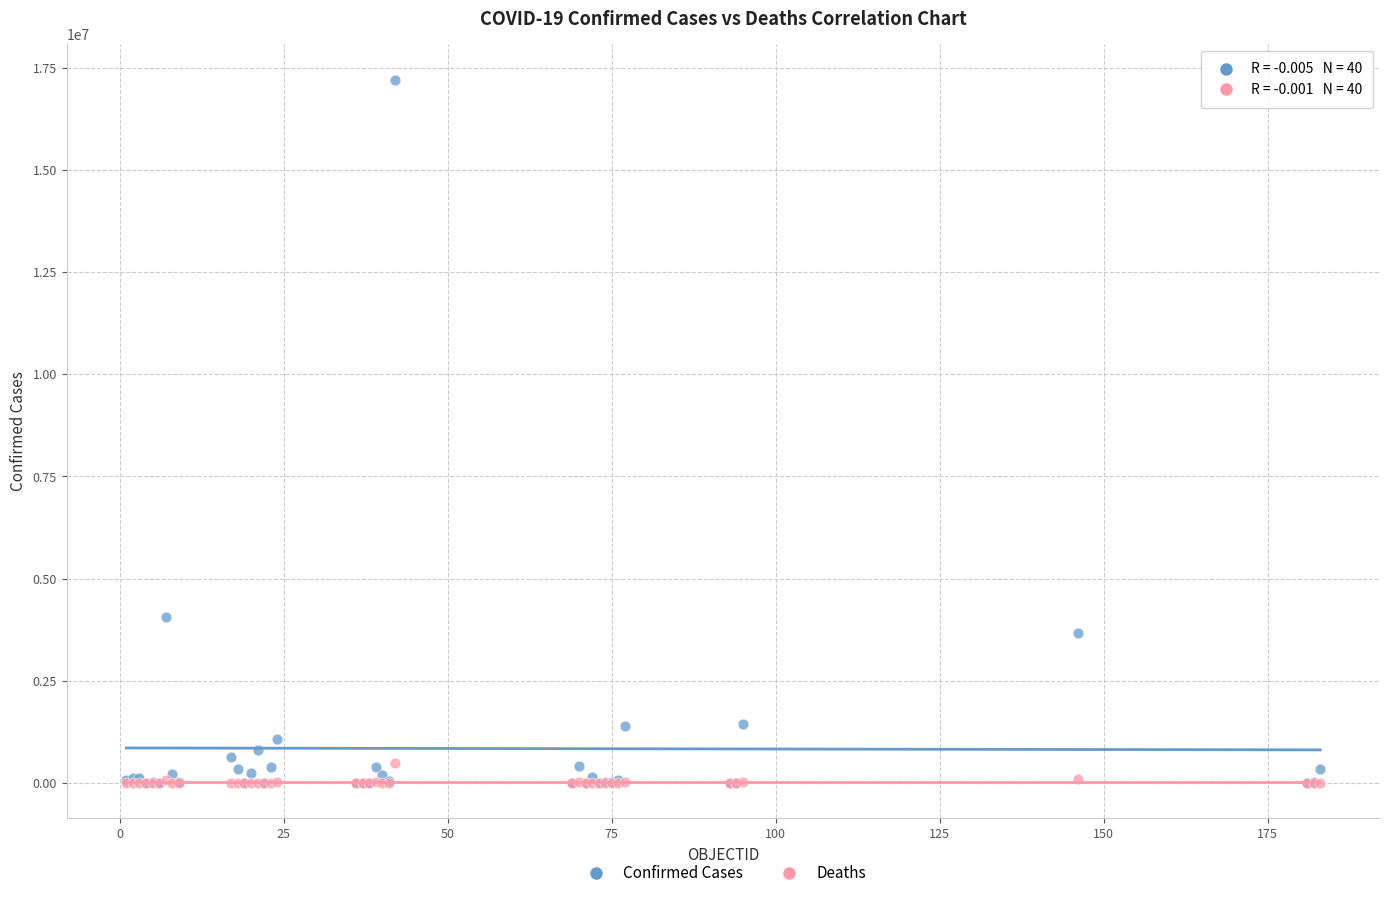

Across all series, what Y value is closest to 8605485?

4066156